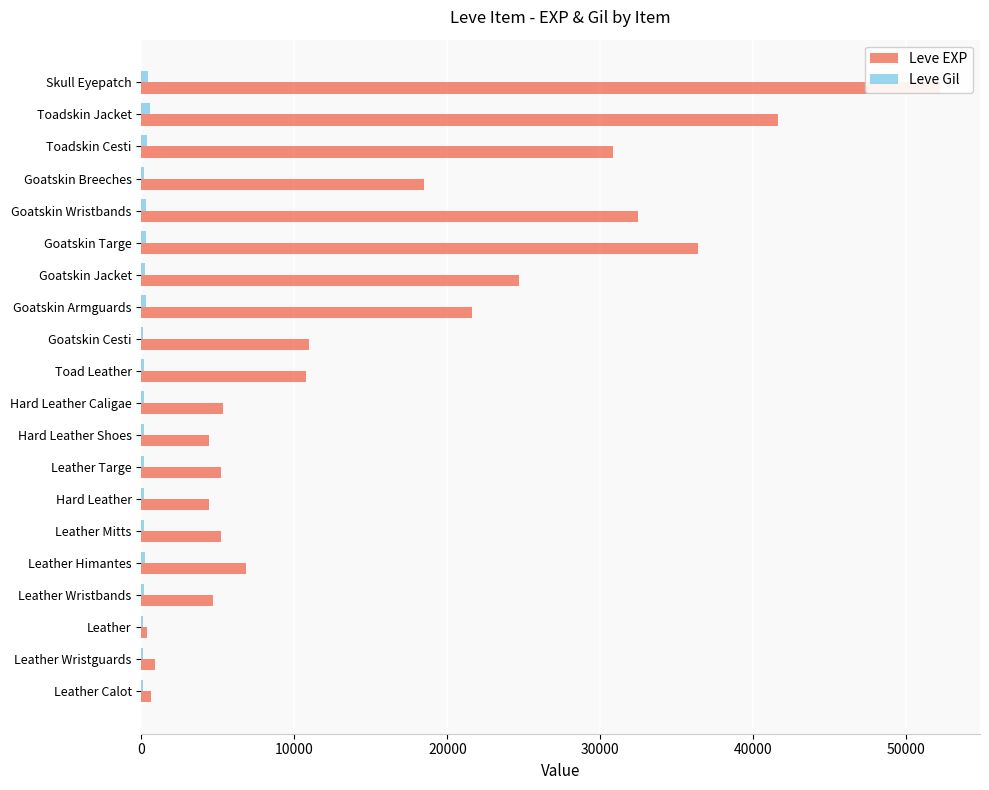

How many categories are shown in the chart?

20